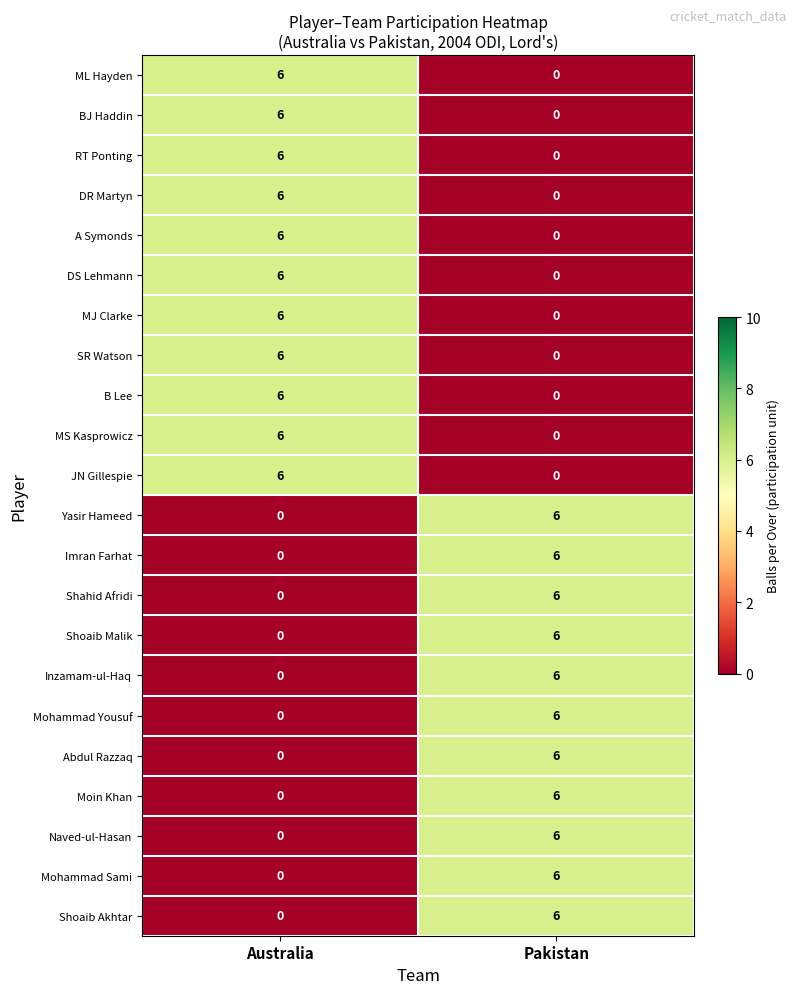

What is the greatest value displayed?

6